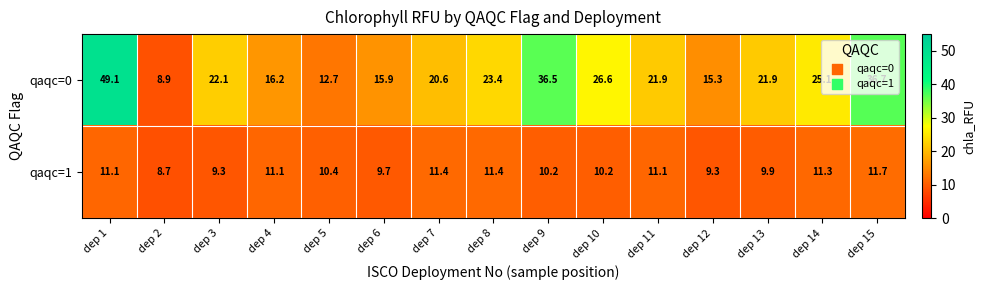

What is the total value across all series at dep 2?

17.6